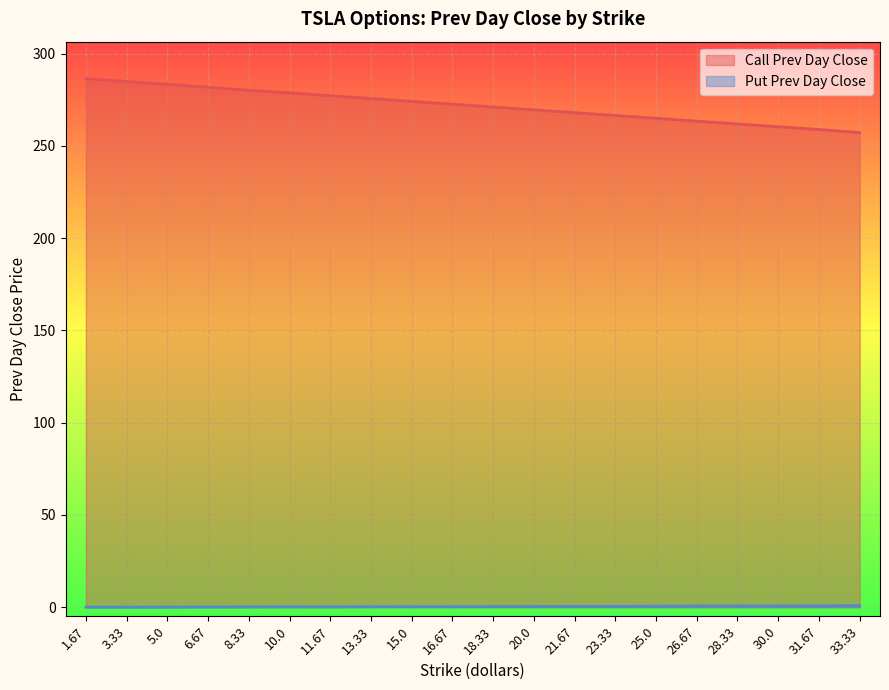

True or false: Call Prev Day Close has a value of 95.4 at 1.67.

False